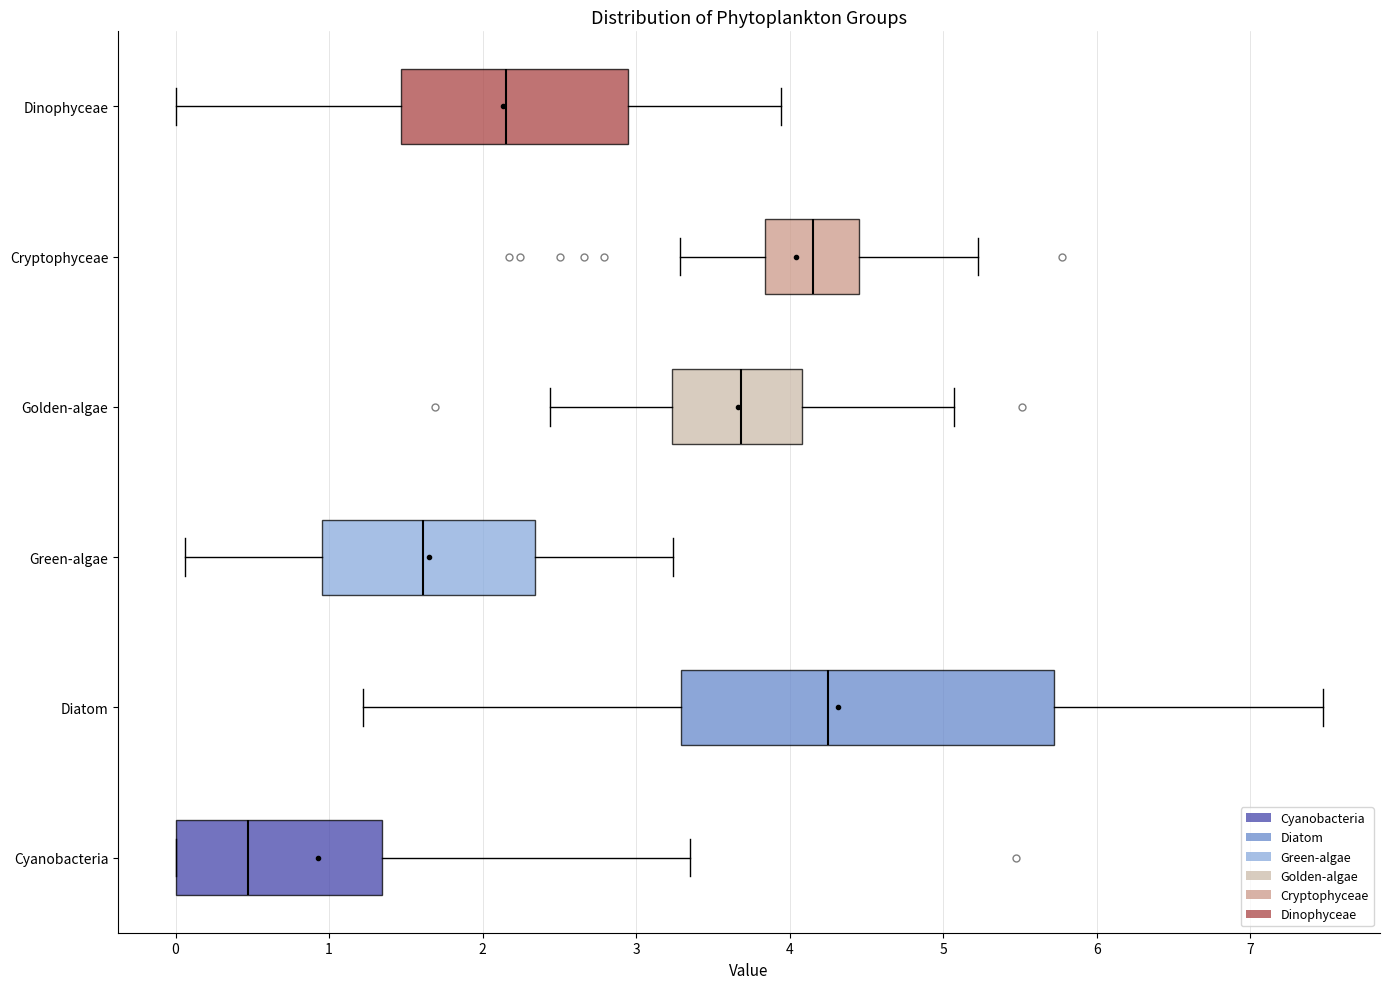

Reading bottom to top, read every box against the x-axis: the position of its median line, the range the box covers, and the ends of its whiskers. The values are not printed on the chart, so give them approximately, as read against the axis.

Cyanobacteria: median 0.5, box 0.0 to 1.3, whiskers 0.0 to 3.4
Diatom: median 4.2, box 3.3 to 5.7, whiskers 1.2 to 7.5
Green-algae: median 1.6, box 1.0 to 2.3, whiskers 0.1 to 3.2
Golden-algae: median 3.7, box 3.2 to 4.1, whiskers 2.4 to 5.1
Cryptophyceae: median 4.1, box 3.8 to 4.5, whiskers 3.3 to 5.2
Dinophyceae: median 2.2, box 1.5 to 2.9, whiskers 0.0 to 3.9